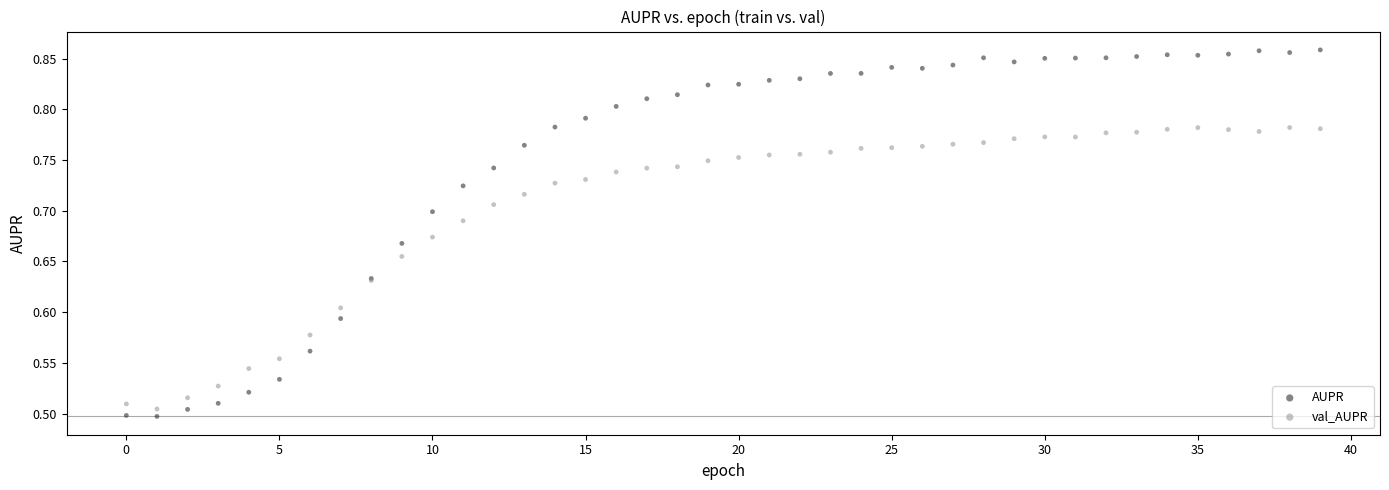

Which series reaches the minimum Y coordinate?

AUPR